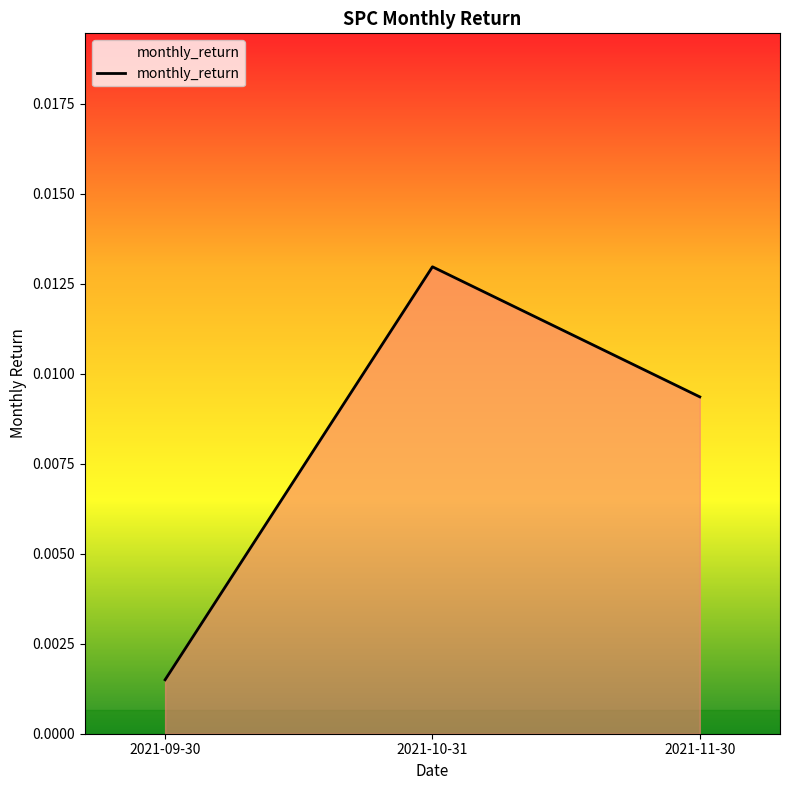

How many values are between 0 and 1?

3